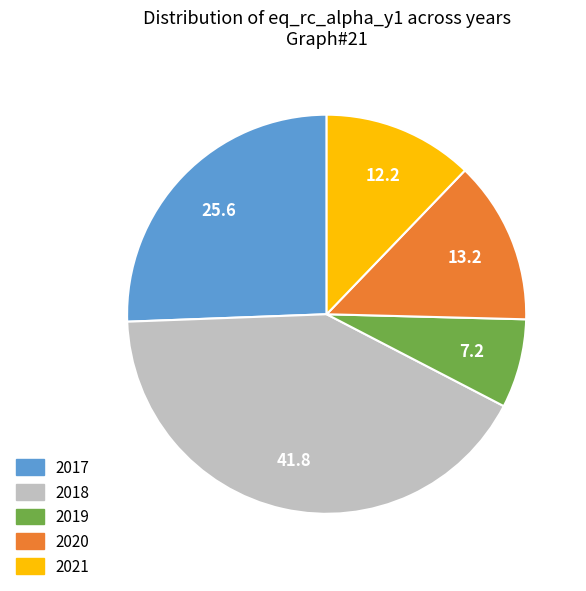

Is there any slice that represents more than half of the pie?

No